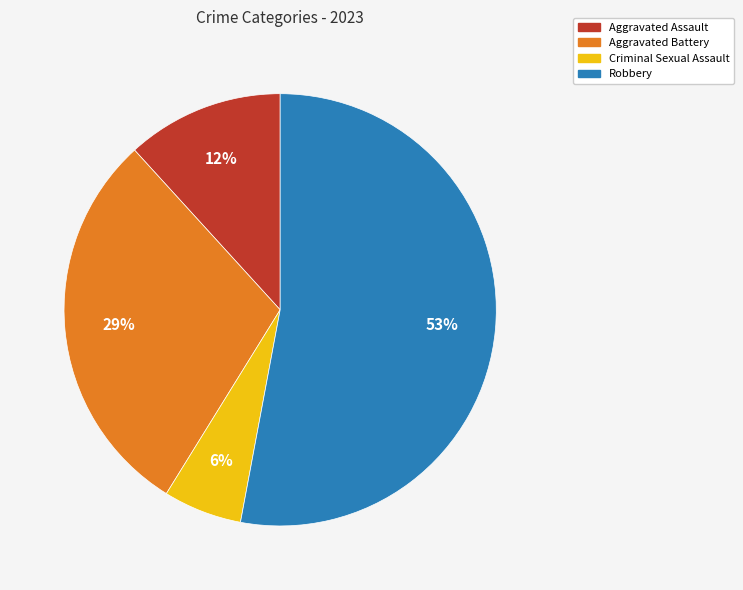

Between Robbery and Criminal Sexual Assault, which is larger?

Robbery